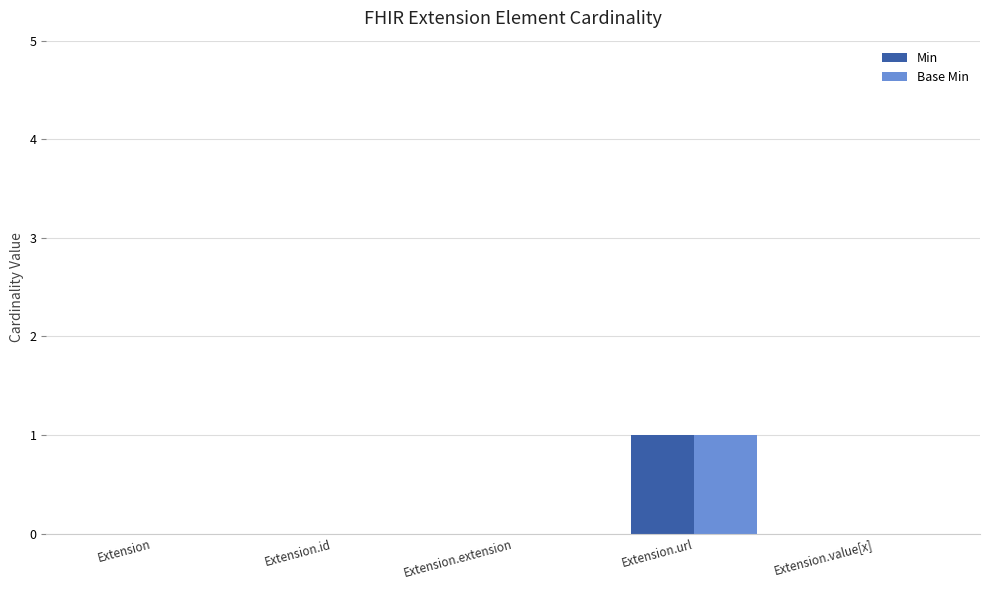

The value of Base Min at Extension.value[x] is 0. True or false?

True